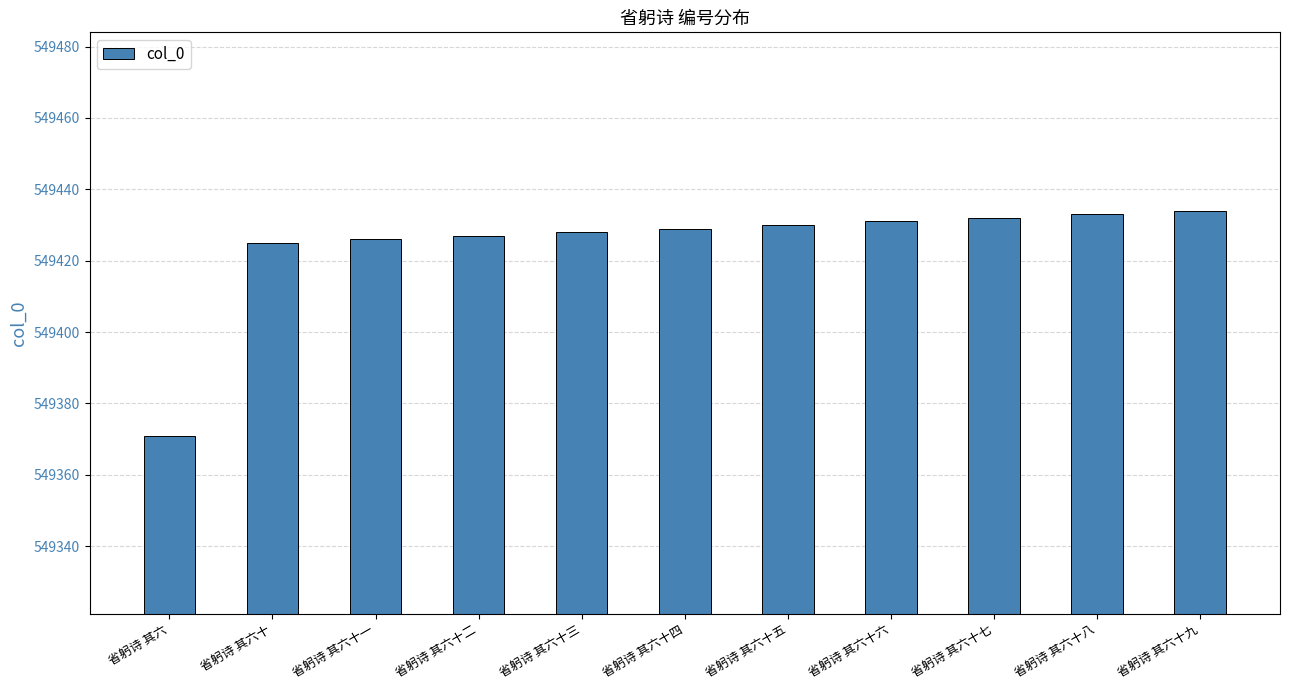

What is the change in value from 省躬诗 其六 to 省躬诗 其六十二?

+56